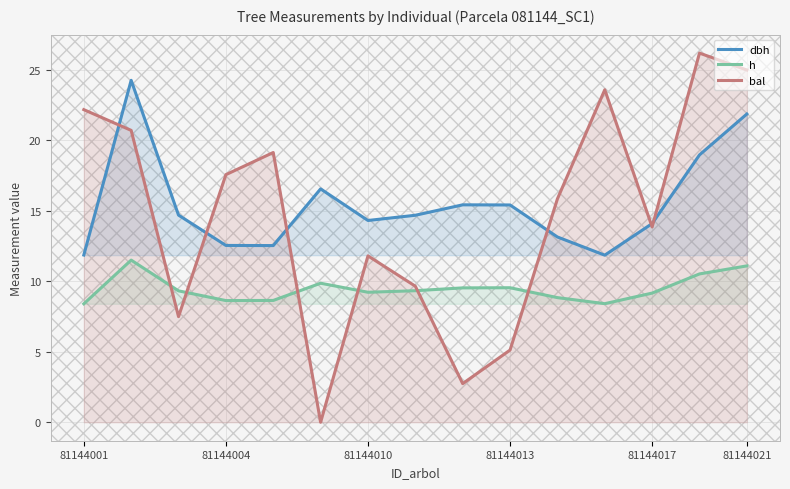

The value of bal at 81144010 is 16.4. True or false?

False